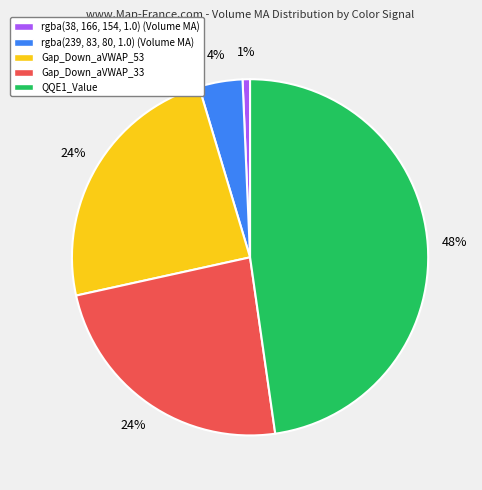

Count the number of slices in the pie.

5